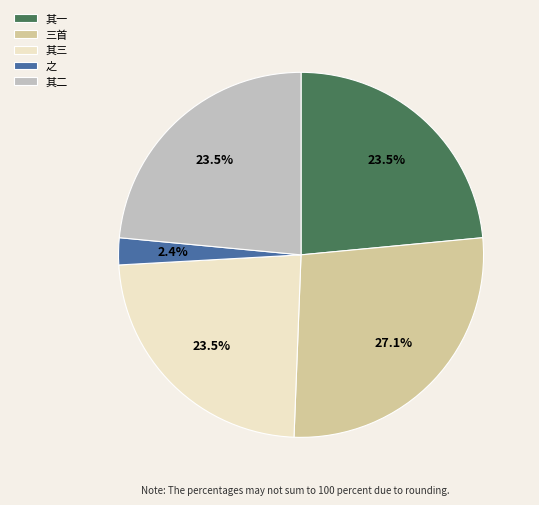

To the nearest percent, what is the average slice percentage?

20%